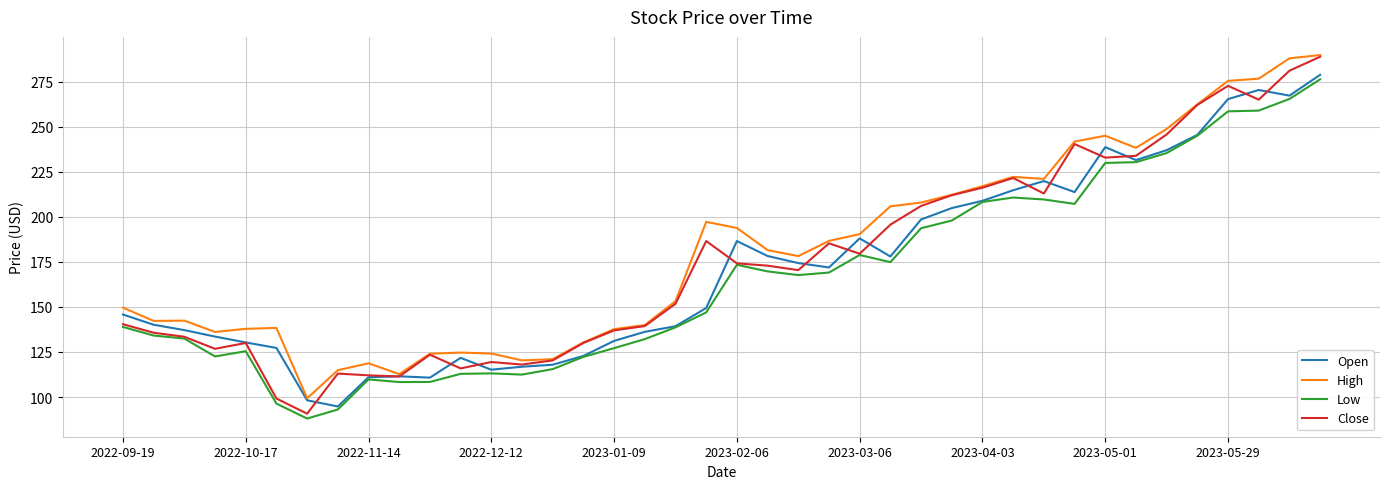

What is the difference between the maximum and minimum values in the Low series?

188.1